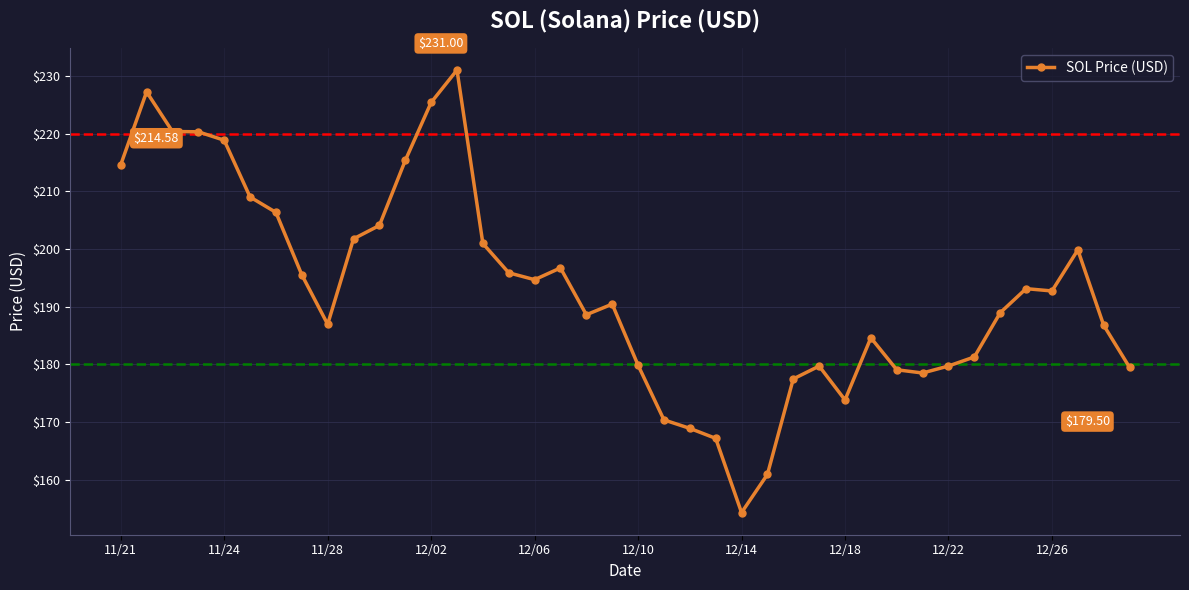

True or false: the data has more than 1 interior local peaks.

True